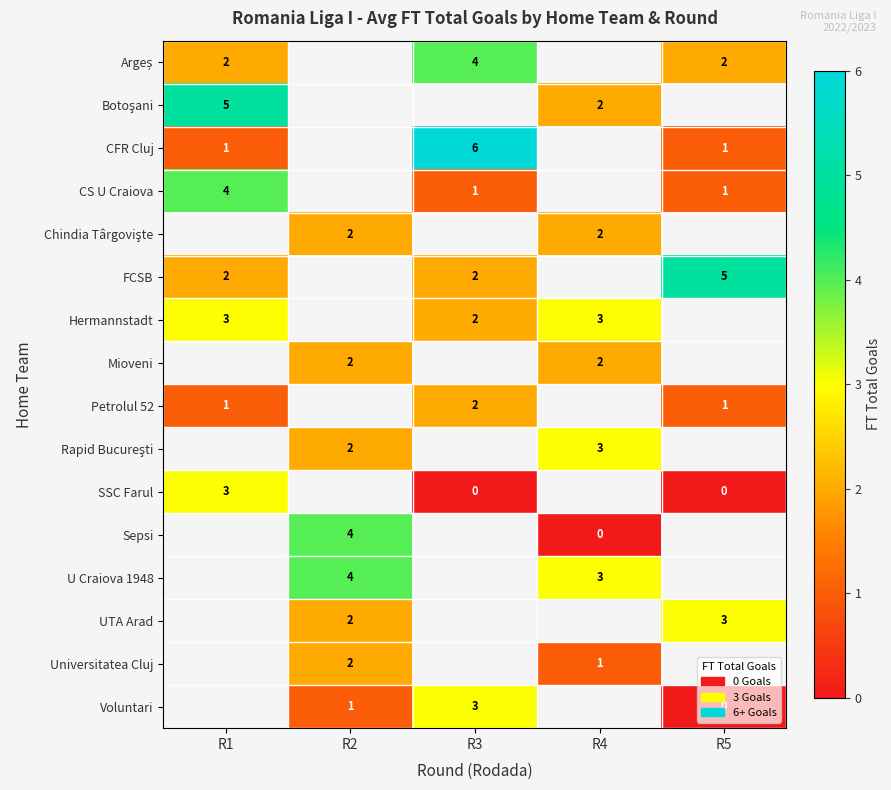

Which category has the lowest value in the row_2 series?

R1